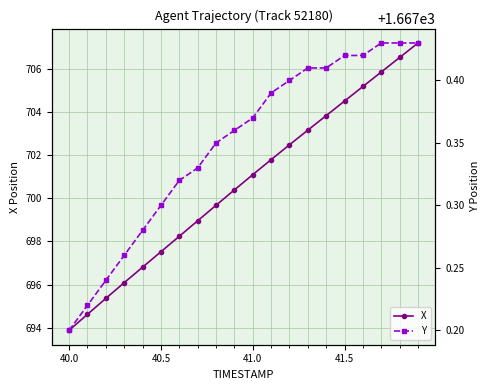

Rank the series by their maximum value, from lowest to highest.

X, Y